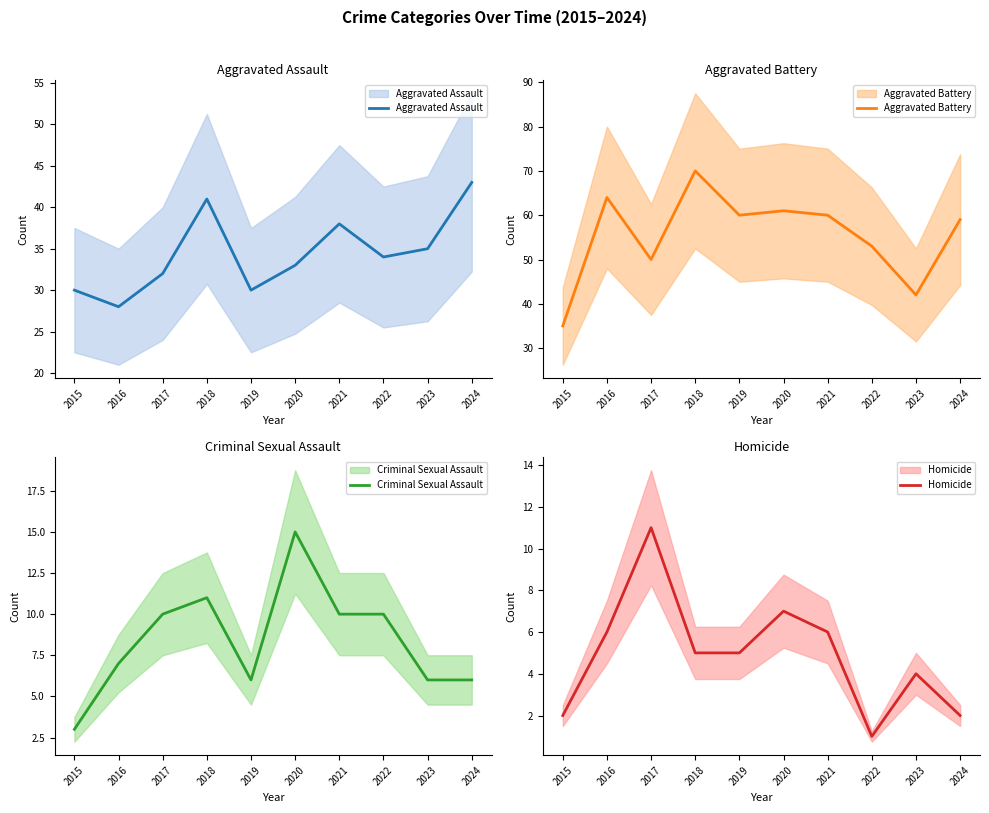

True or false: Aggravated Assault and Homicide cross at least once.

False